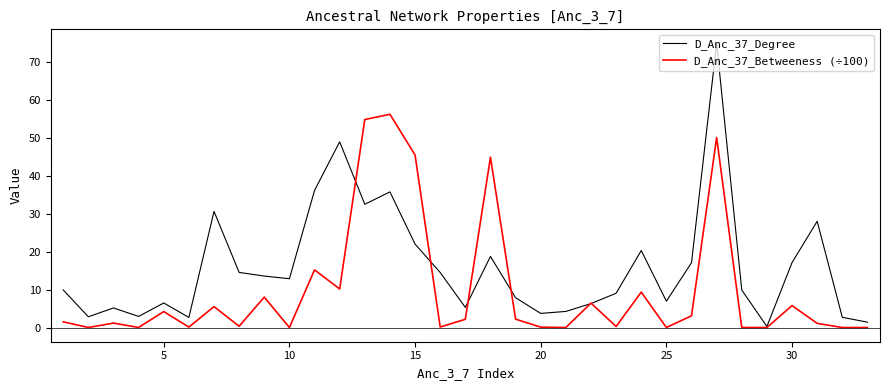

Does the chart display data point markers on the line(s)?

No